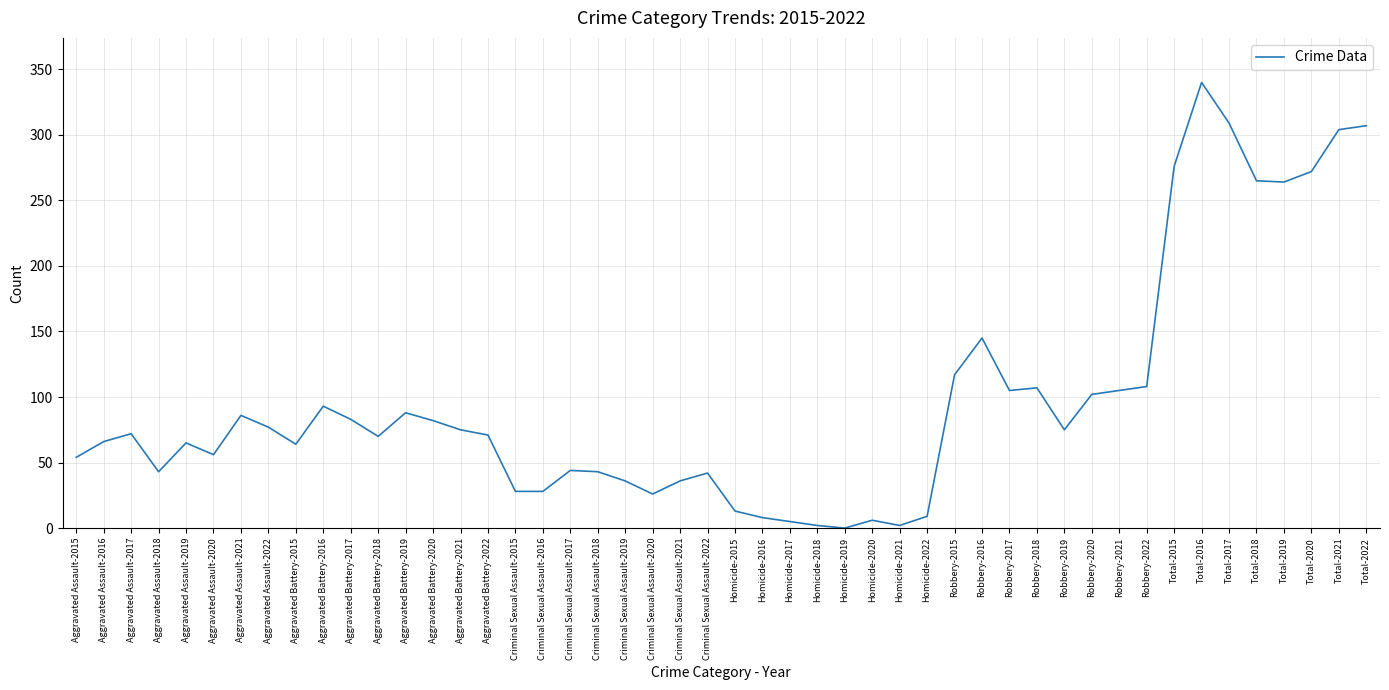

Approximately how many times larger is the value at Aggravated Assault-2019 compared to Aggravated Battery-2017?

0.8